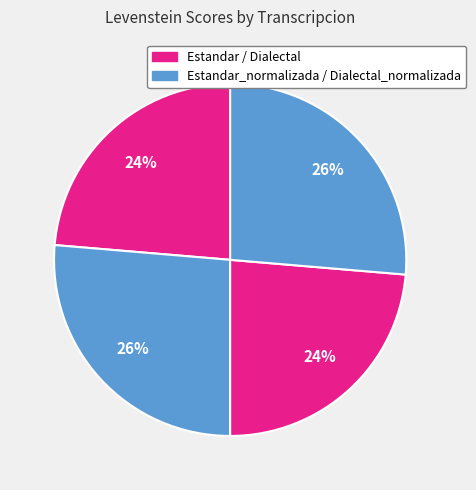

How many slices are in this pie chart?

4